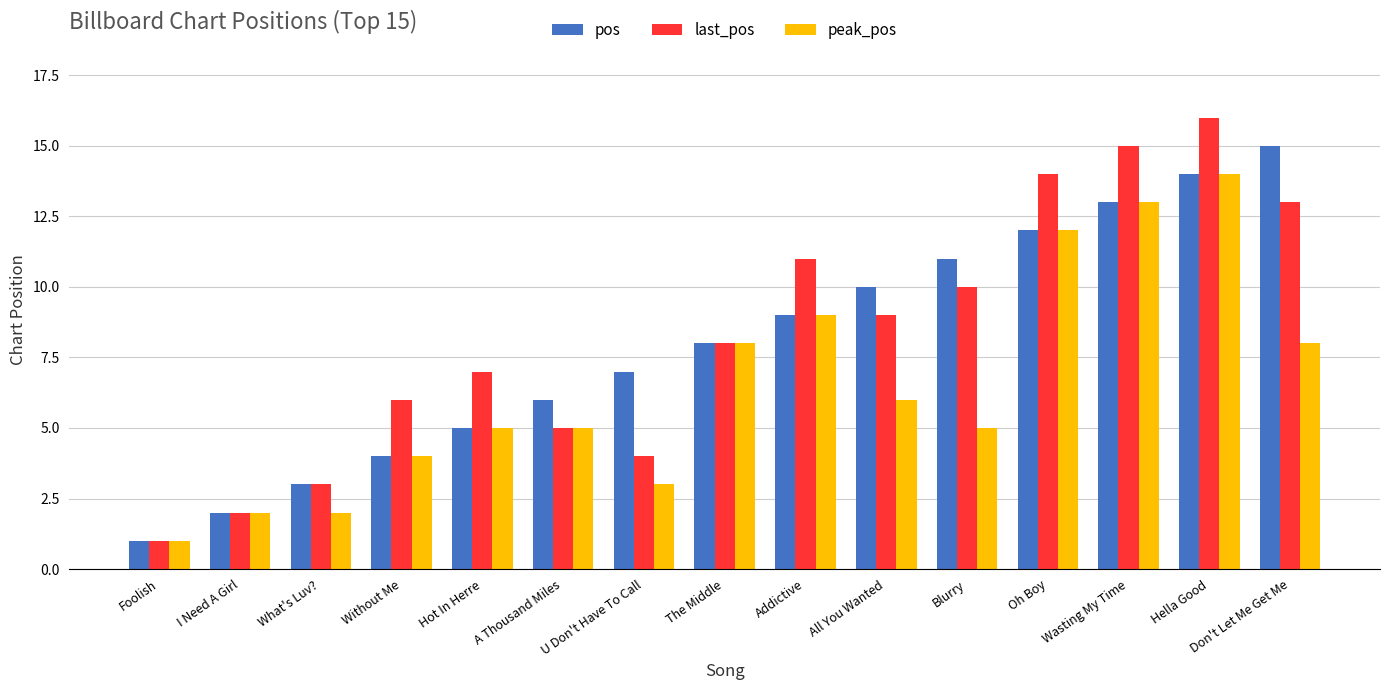

Is the value of last_pos at Wasting My Time greater than the value of peak_pos at I Need A Girl?

Yes